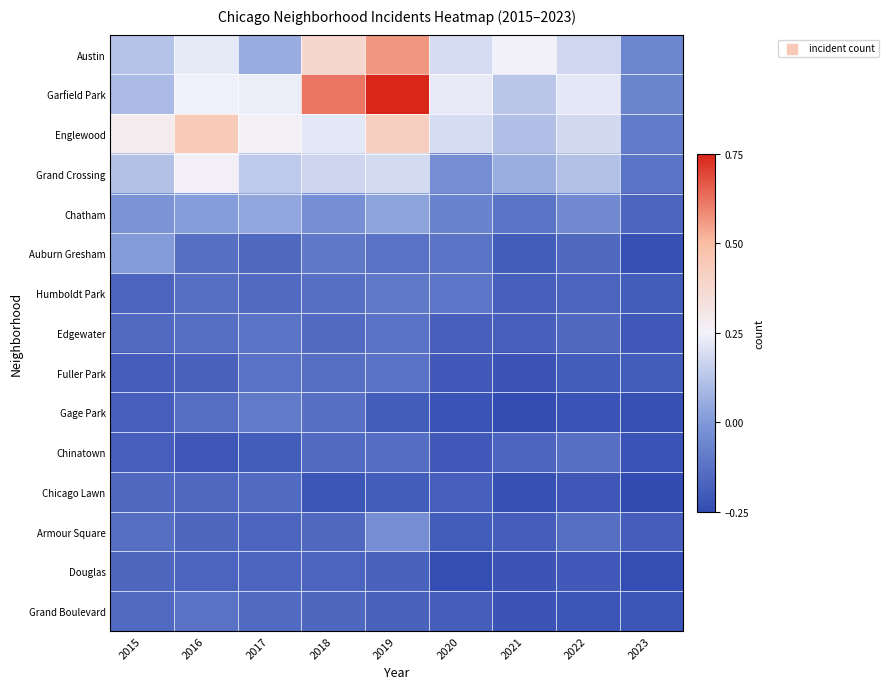

Reading left to right, list all the values displayed in this chart.

Austin: 2015=0.1	2016=0.2	2017=0.1	2018=0.4	2019=0.6	2020=0.2	2021=0.2	2022=0.2	2023=-0.1
Garfield Park: 2015=0.1	2016=0.2	2017=0.2	2018=0.6	2019=0.8	2020=0.2	2021=0.1	2022=0.2	2023=-0.1
Englewood: 2015=0.3	2016=0.4	2017=0.3	2018=0.2	2019=0.4	2020=0.2	2021=0.1	2022=0.2	2023=-0.1
Grand Crossing: 2015=0.1	2016=0.3	2017=0.1	2018=0.2	2019=0.2	2020=-0.0	2021=0.1	2022=0.1	2023=-0.1
Chatham: 2015=-0.0	2016=0.0	2017=0.0	2018=-0.0	2019=0.0	2020=-0.1	2021=-0.1	2022=-0.0	2023=-0.2
Auburn Gresham: 2015=0.0	2016=-0.1	2017=-0.2	2018=-0.1	2019=-0.1	2020=-0.1	2021=-0.2	2022=-0.2	2023=-0.2
Humboldt Park: 2015=-0.2	2016=-0.1	2017=-0.1	2018=-0.1	2019=-0.1	2020=-0.1	2021=-0.2	2022=-0.2	2023=-0.2
Edgewater: 2015=-0.1	2016=-0.1	2017=-0.1	2018=-0.1	2019=-0.1	2020=-0.2	2021=-0.2	2022=-0.2	2023=-0.2
Fuller Park: 2015=-0.2	2016=-0.2	2017=-0.1	2018=-0.1	2019=-0.1	2020=-0.2	2021=-0.2	2022=-0.2	2023=-0.2
Gage Park: 2015=-0.2	2016=-0.1	2017=-0.1	2018=-0.1	2019=-0.2	2020=-0.2	2021=-0.2	2022=-0.2	2023=-0.2
Chinatown: 2015=-0.2	2016=-0.2	2017=-0.2	2018=-0.1	2019=-0.1	2020=-0.2	2021=-0.2	2022=-0.1	2023=-0.2
Chicago Lawn: 2015=-0.2	2016=-0.2	2017=-0.1	2018=-0.2	2019=-0.2	2020=-0.2	2021=-0.2	2022=-0.2	2023=-0.2
Armour Square: 2015=-0.1	2016=-0.2	2017=-0.2	2018=-0.2	2019=-0.0	2020=-0.2	2021=-0.2	2022=-0.1	2023=-0.2
Douglas: 2015=-0.2	2016=-0.2	2017=-0.2	2018=-0.2	2019=-0.2	2020=-0.2	2021=-0.2	2022=-0.2	2023=-0.2
Grand Boulevard: 2015=-0.1	2016=-0.1	2017=-0.1	2018=-0.2	2019=-0.2	2020=-0.2	2021=-0.2	2022=-0.2	2023=-0.2